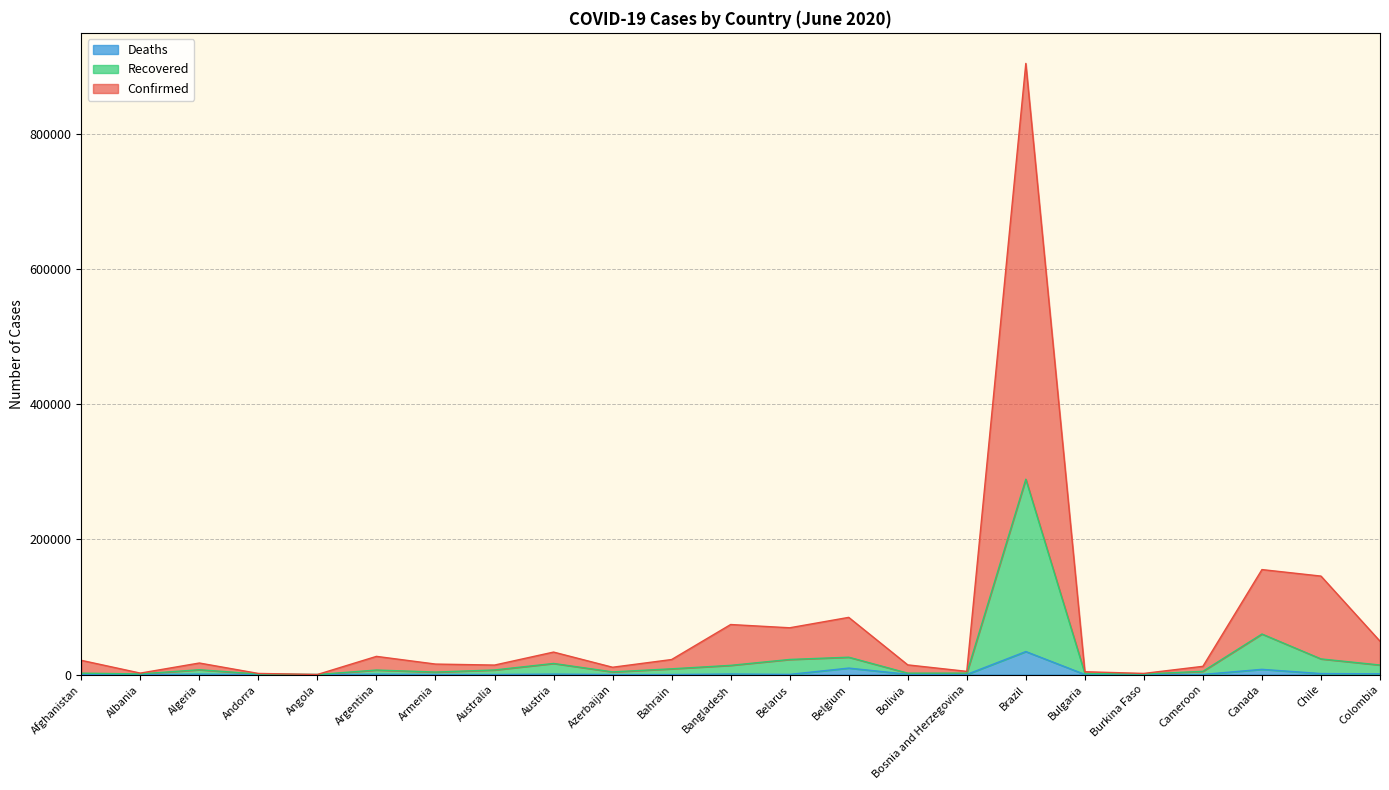

Reading left to right, list all the values displayed in this chart.

Confirmed: 21040	2155	17078	1644	108	26900	15513	14036	33257	10813	22226	74006	69193	84585	14318	4733	903925	4176	1698	12172	155268	145640	49334
Recovered: 2071	943	7143	792	22	6703	3696	6785	16414	3953	8493	13615	22325	25678	2073	2127	288984	1549	813	4780	59970	23141	14094
Deaths: 309	33	690	51	4	615	183	102	672	82	22	811	259	9566	415	159	34021	159	53	205	7717	1448	1142